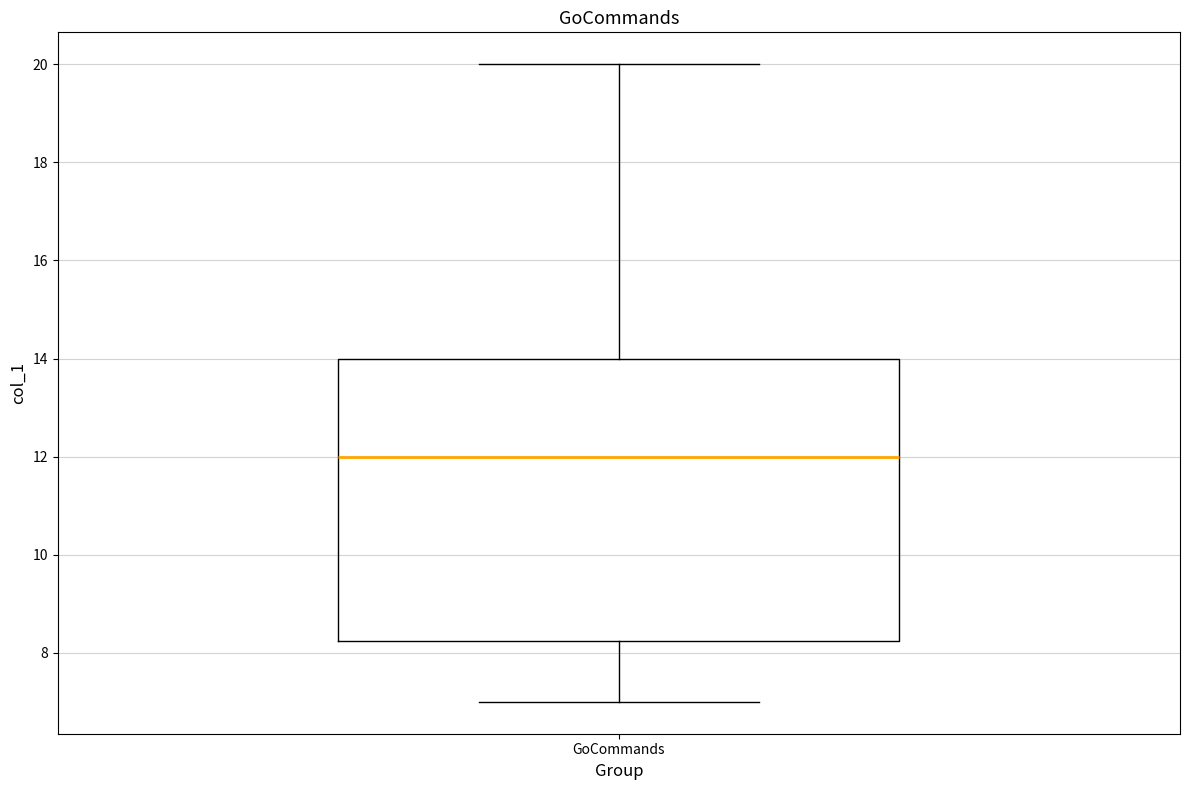

Read this box plot against the y-axis: the position of the median line, the range covered by the box, and the ends of both whiskers. The values are not printed on the chart, so give them approximately, as read against the axis.

median 12.0, box 8.2 to 14.0, whiskers 7.0 to 20.0